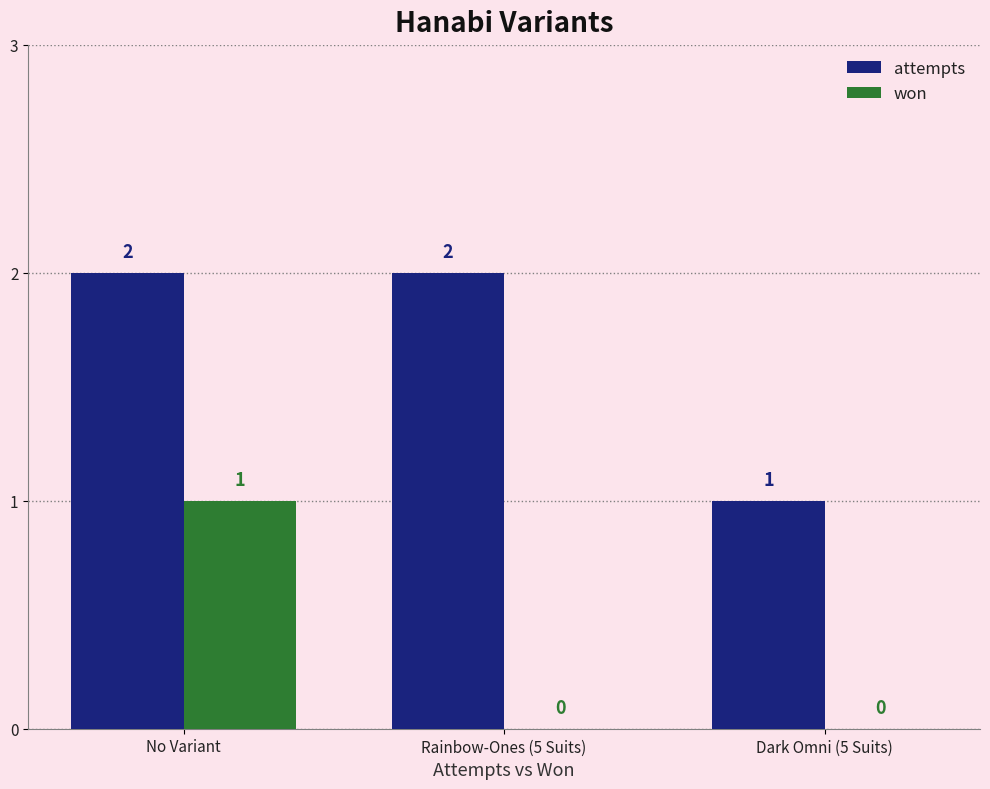

Reading right to left, transcribe all the data shown in this chart.

attempts: Dark Omni (5 Suits)=1	Rainbow-Ones (5 Suits)=2	No Variant=2
won: Dark Omni (5 Suits)=0	Rainbow-Ones (5 Suits)=0	No Variant=1